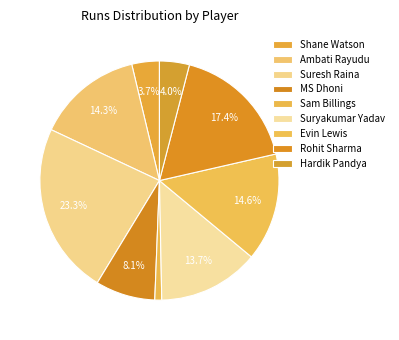

How many segments does this pie chart have?

9